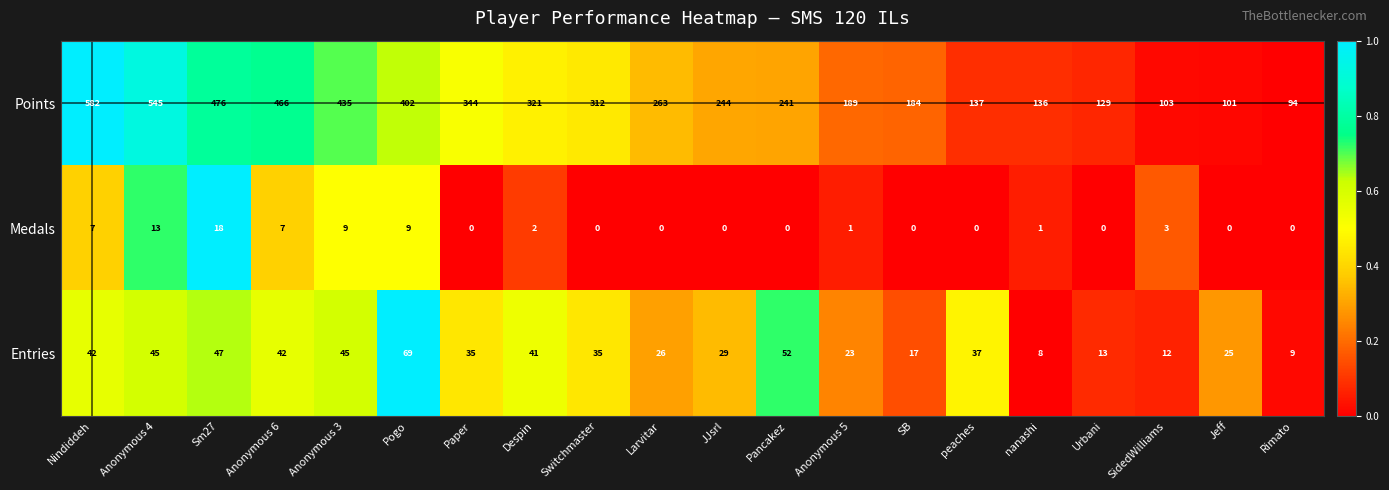

What value does the Points series have at Anonymous 3, to the nearest 5?

435